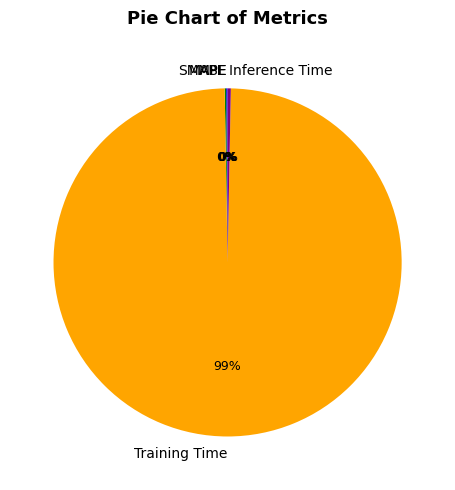

What is the majority slice?

Training Time